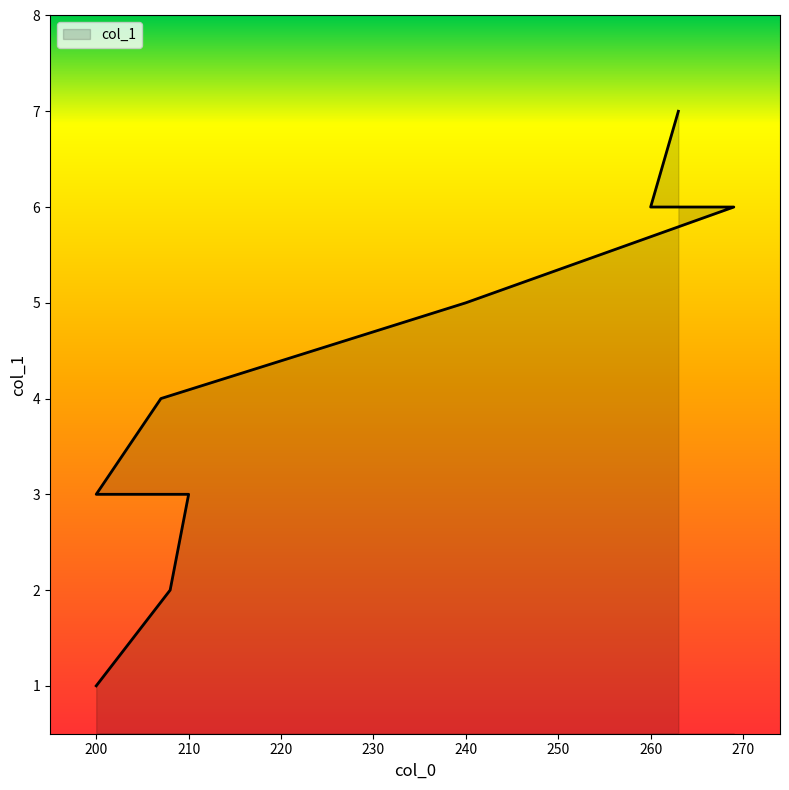

Count the values in the range 3 to 6.

6